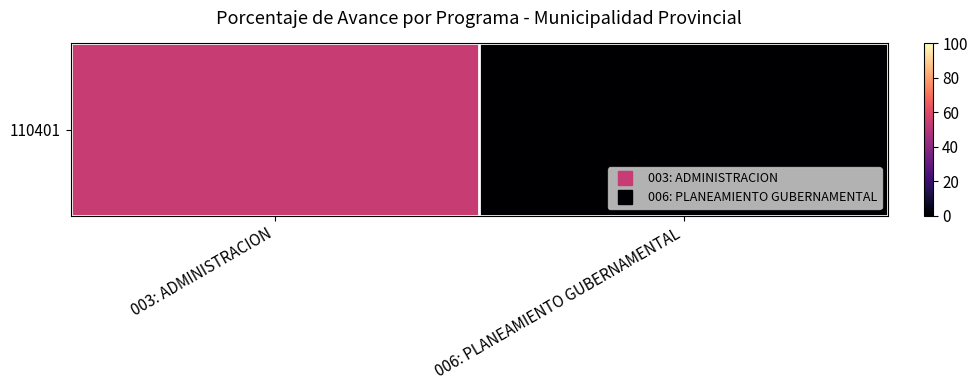

What is the greatest value displayed?

54